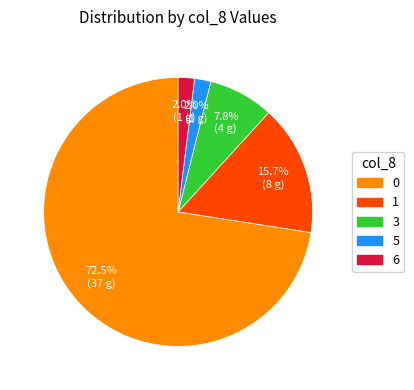

Does 0 account for over 50% of the chart?

Yes